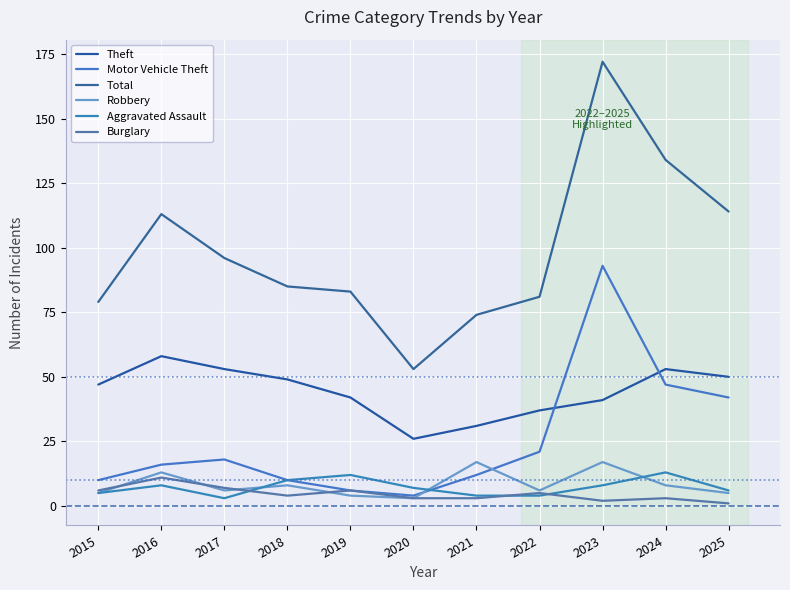

What is the difference between the maximum and second lowest values in the Motor Vehicle Theft series?

87